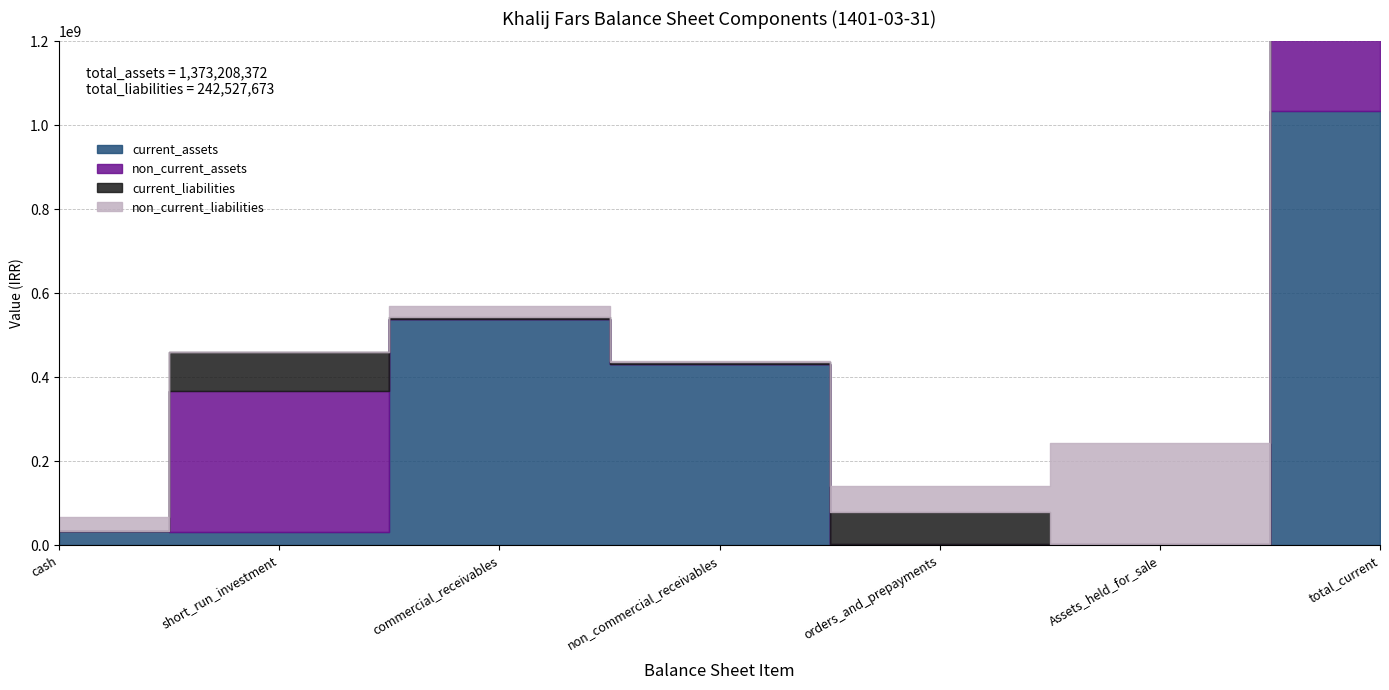

What is the sum of all non_current_assets values?

677382188